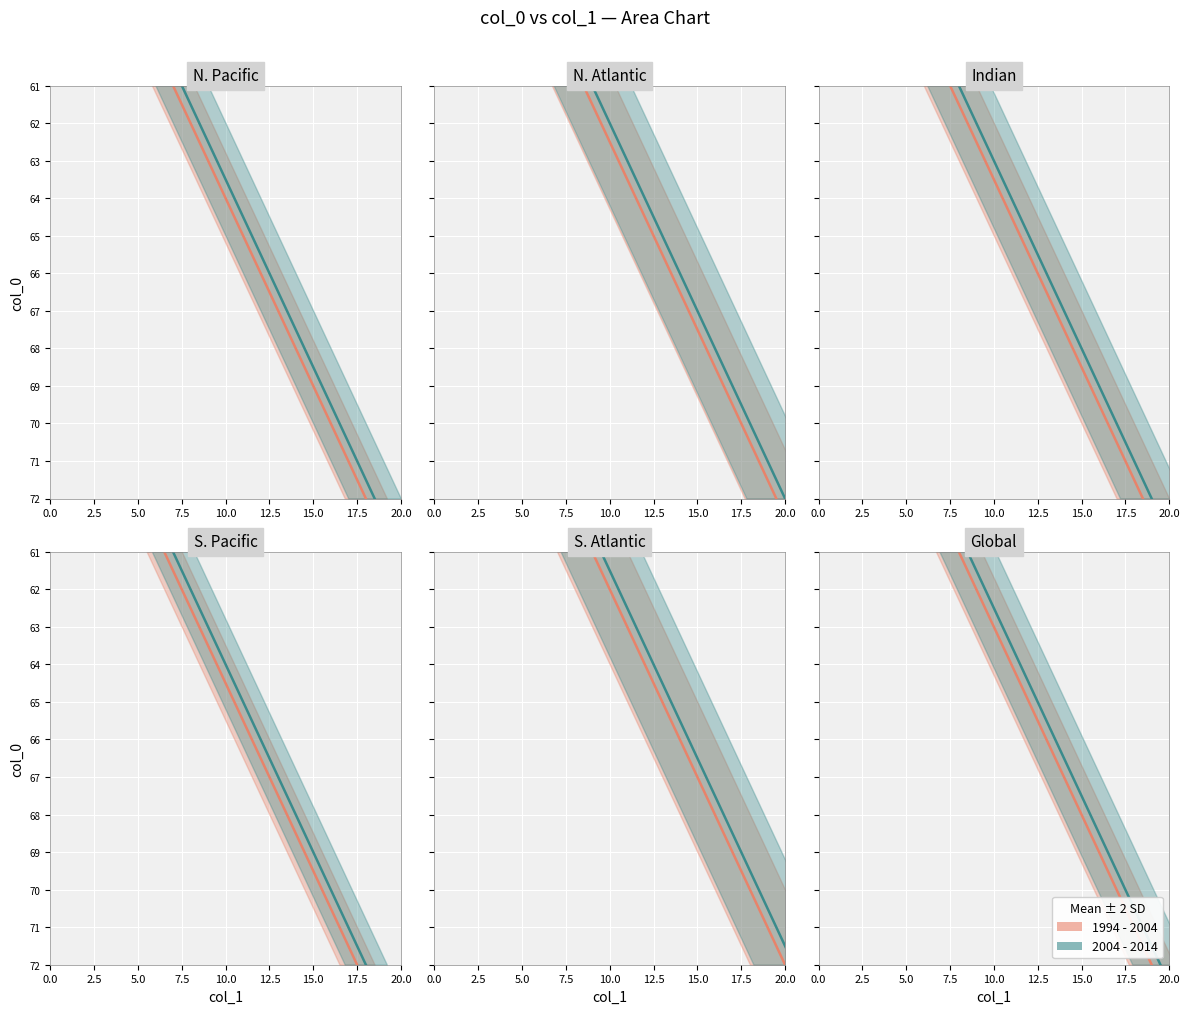

How many distinct data groups are displayed?

2